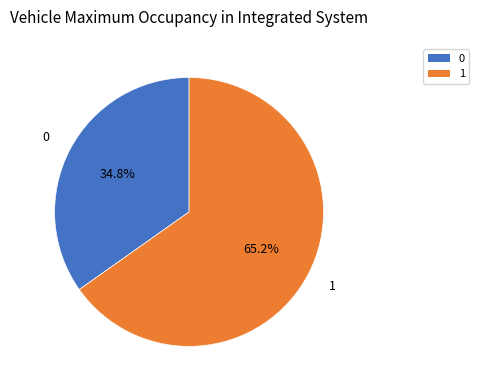

To the nearest percent, what percentage of the pie is 1?

65%